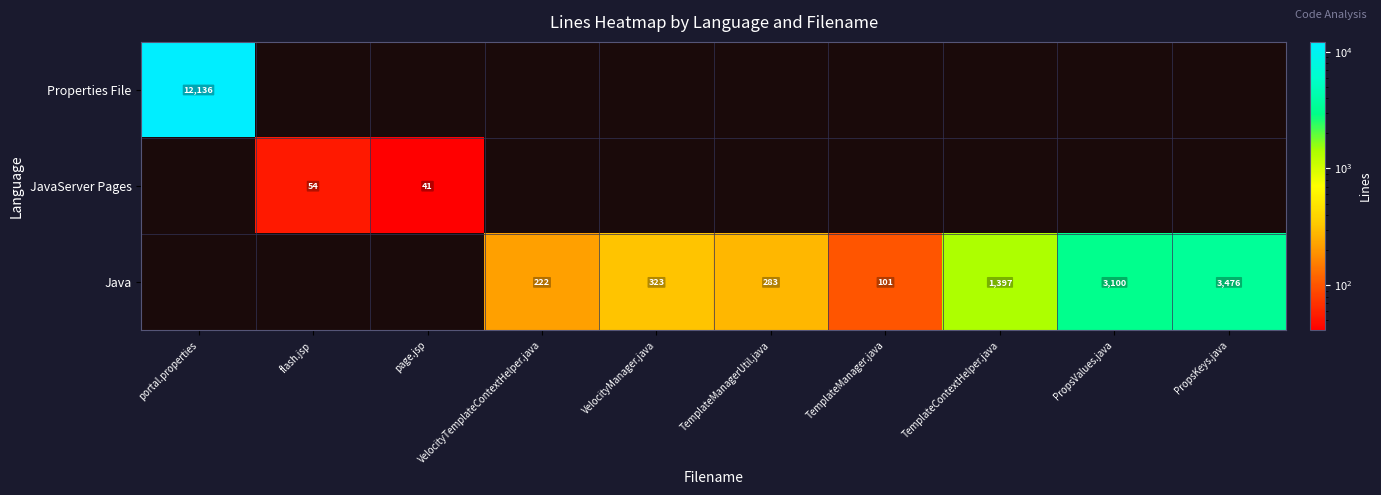

What is the sum of the Java values at VelocityTemplateContextHelper.java and VelocityManager.java?

545